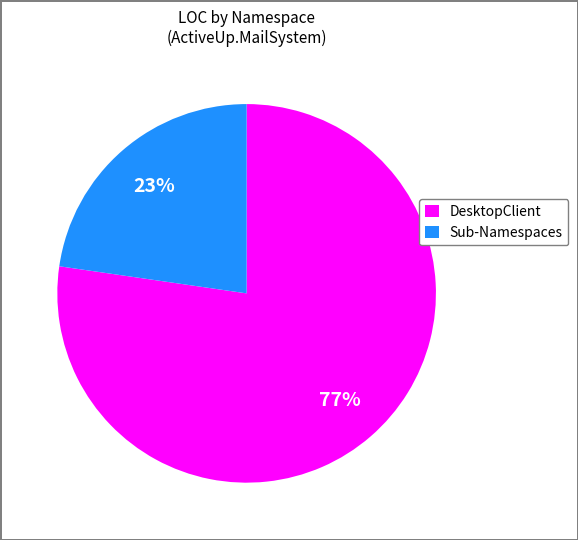

Between DesktopClient and Sub-Namespaces, which is larger?

DesktopClient